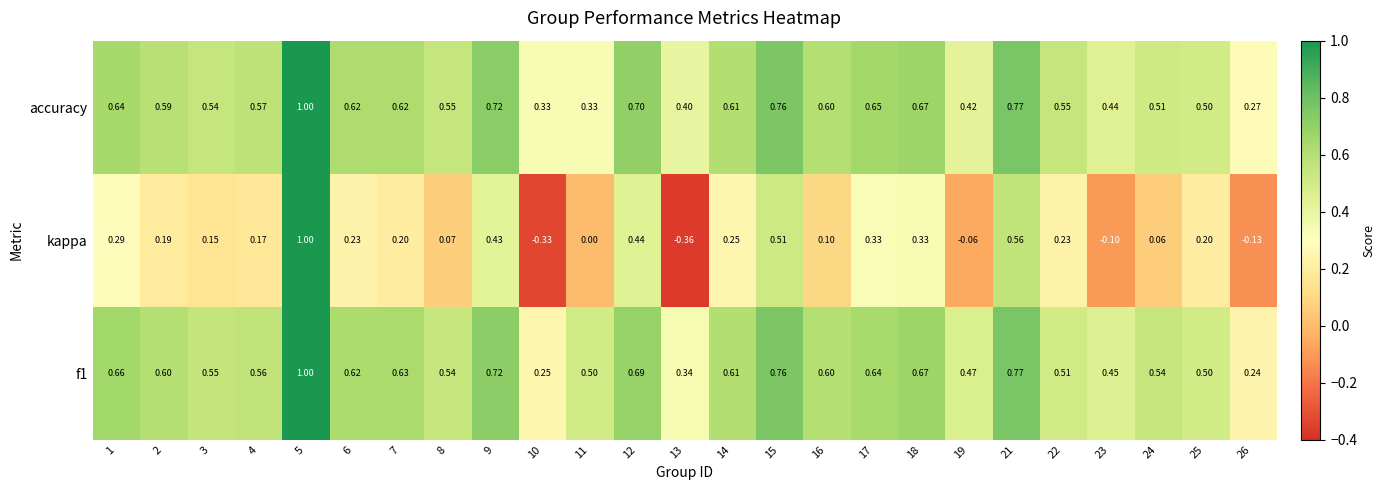

Which series has the widest spread of values?

kappa